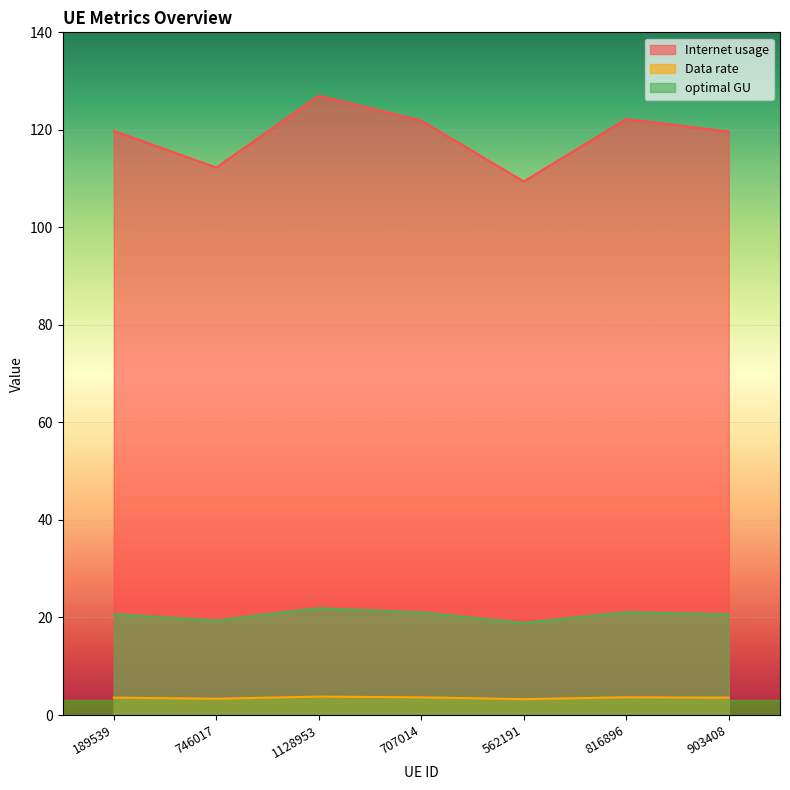

At which label does optimal GU first exceed 20?

189539